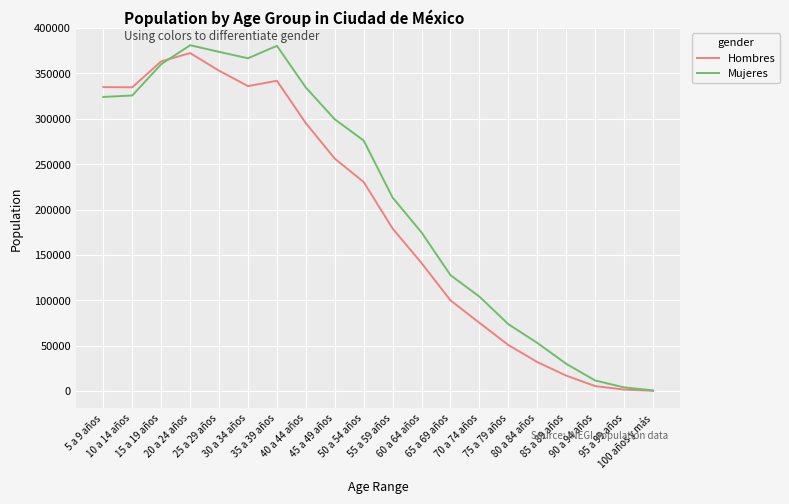

What is the total value across all series at 85 a 89 años?

47170